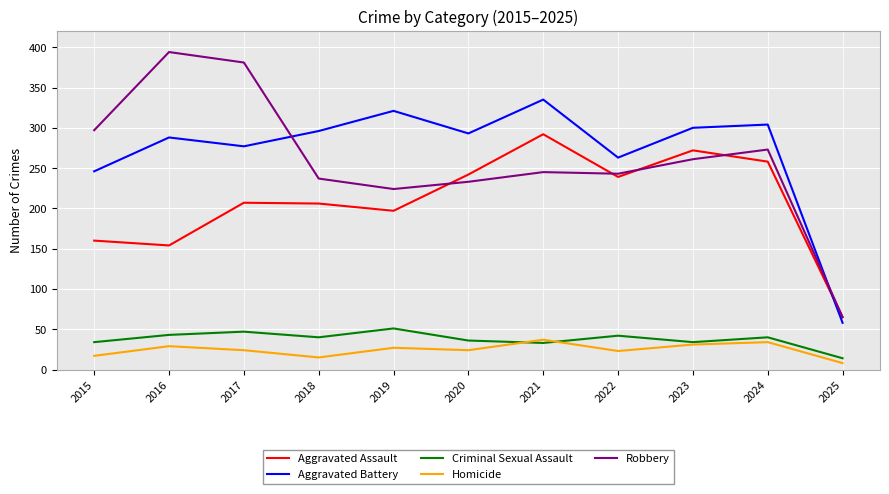

Between 2020 and 2023, which series saw the biggest shift?

Aggravated Assault